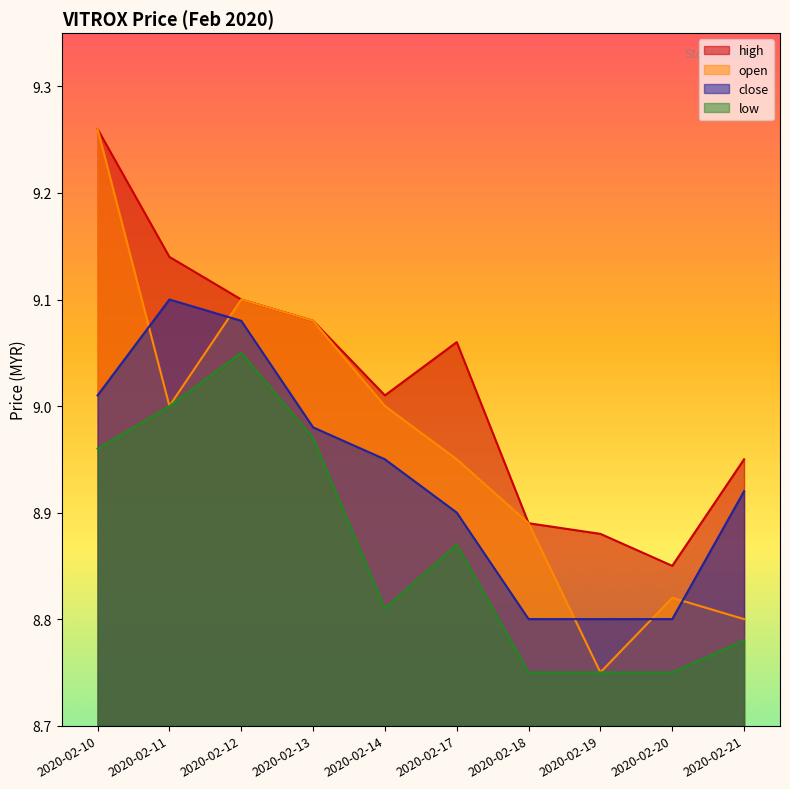

Which has a higher value, 2020-02-14 or 2020-02-18?

2020-02-14